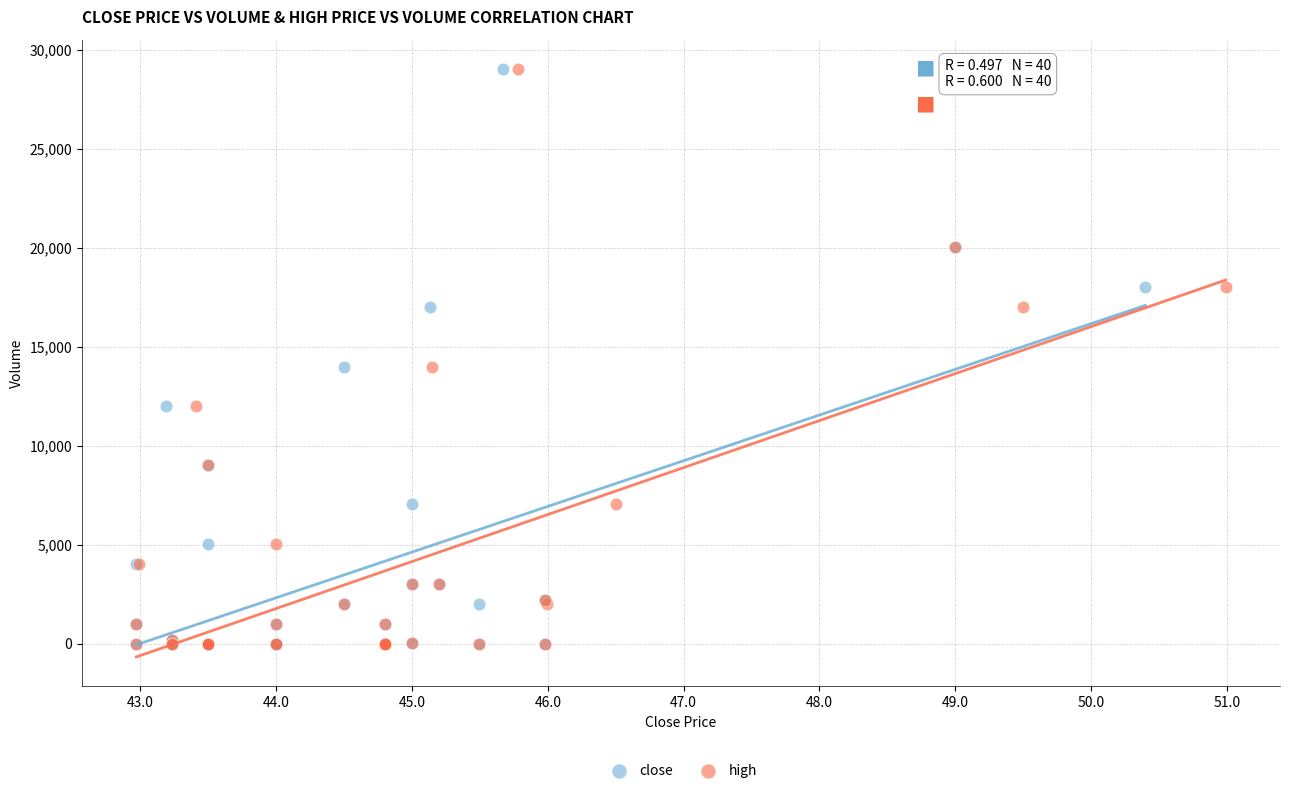

What are all the series names shown in the legend?

close, high